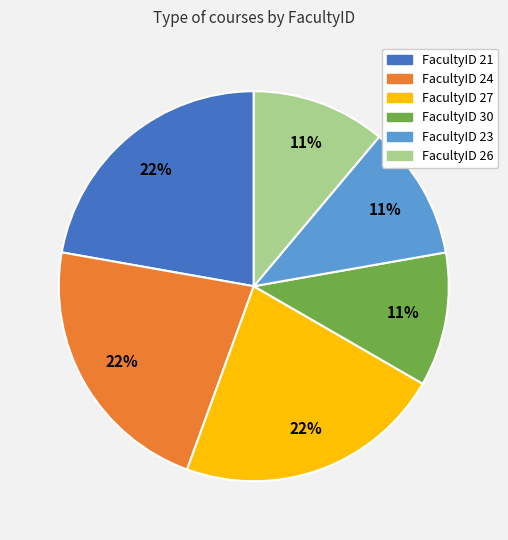

The FacultyID 30 slice represents 11% of the pie. True or false?

True